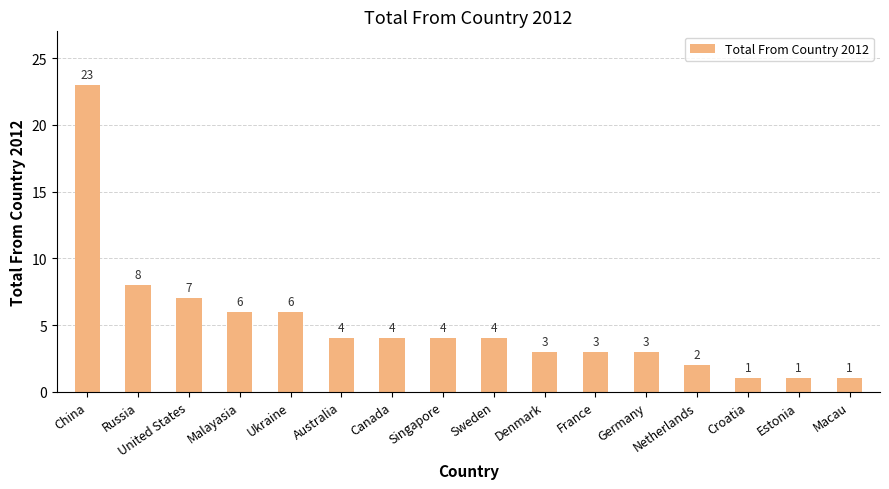

What is the greatest value displayed?

23